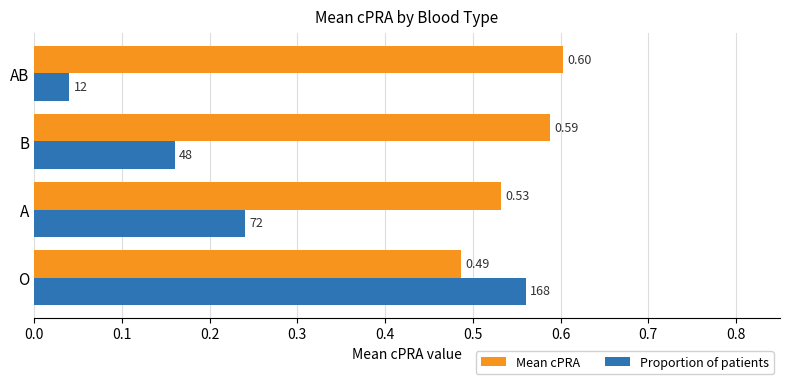

Which series has the widest spread of values?

Proportion of patients